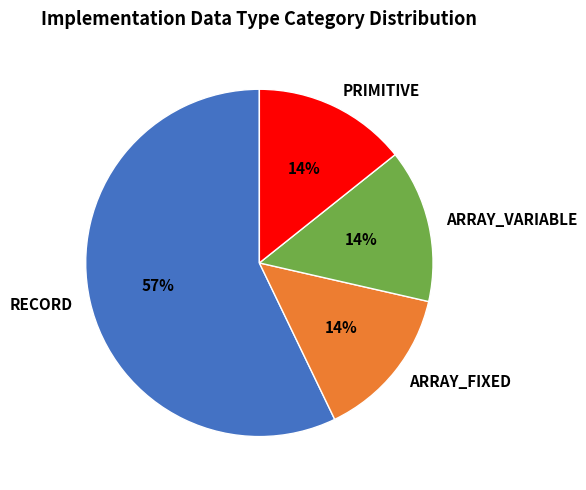

Which slice is the largest?

RECORD